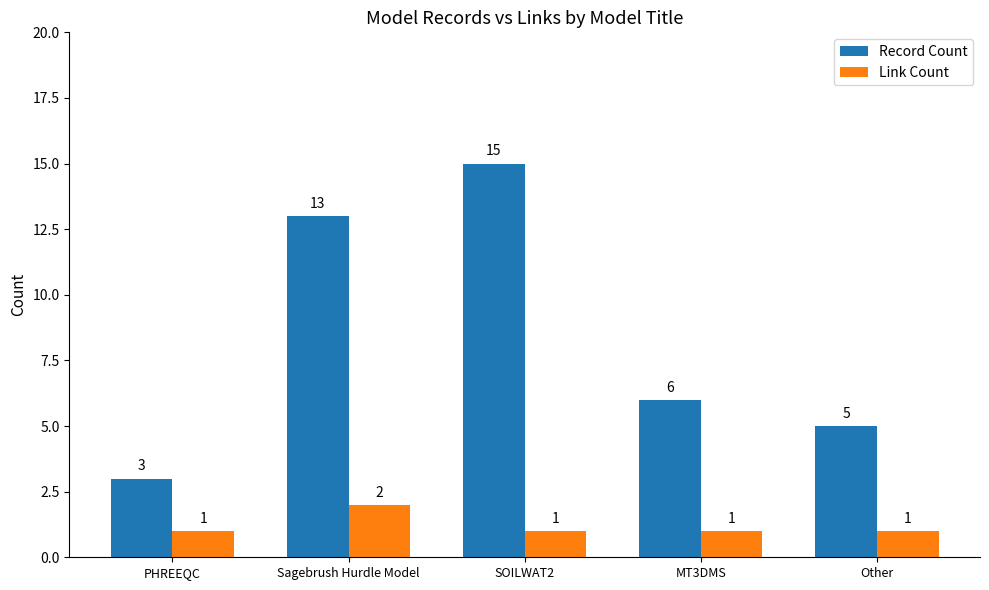

What is the lowest value of the Record Count series?

3